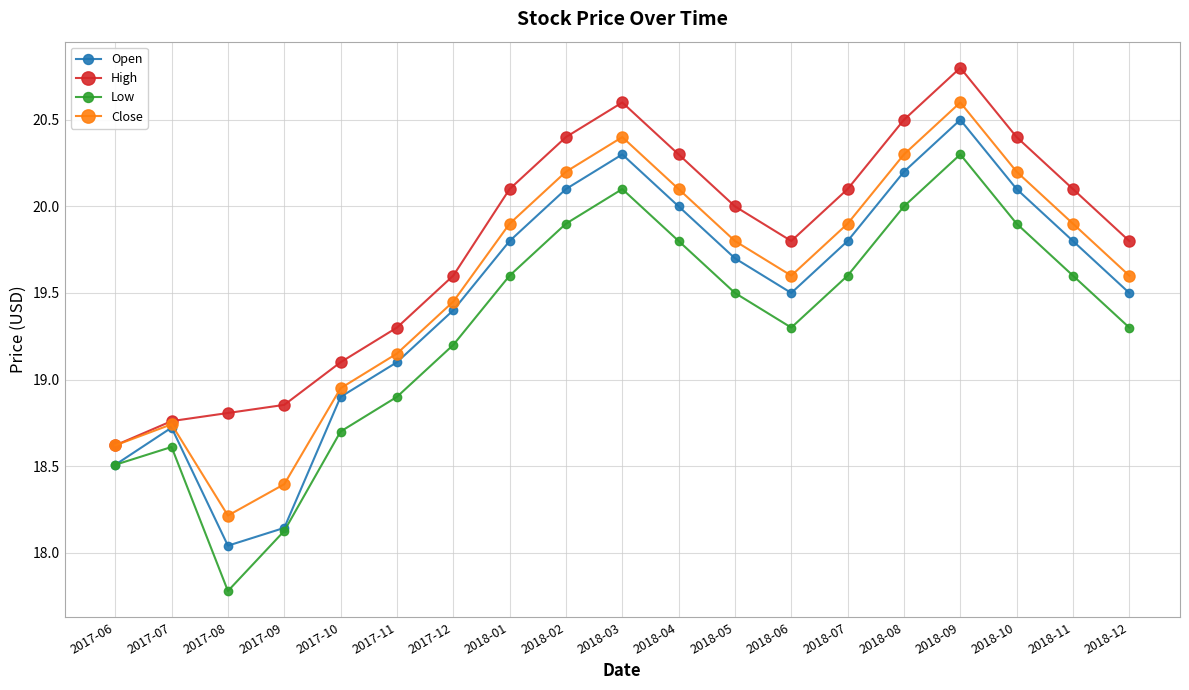

What is the difference between the Open values at 2018-04 and 2018-12?

0.5